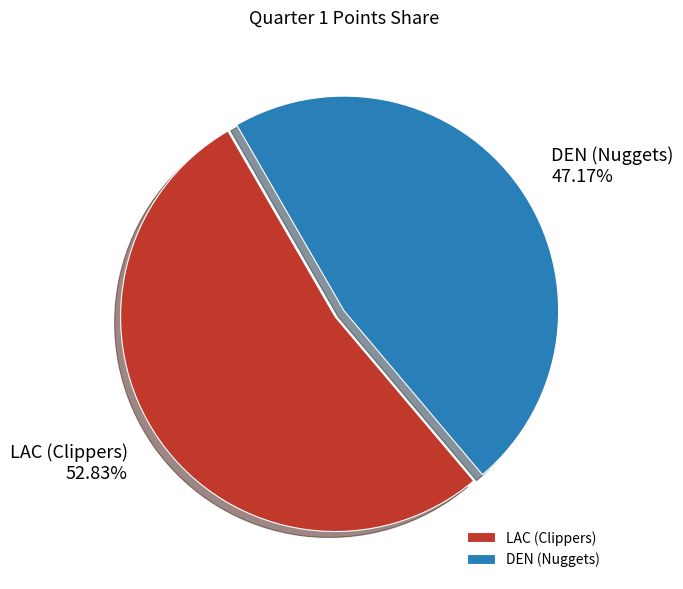

Count the number of slices in the pie.

2